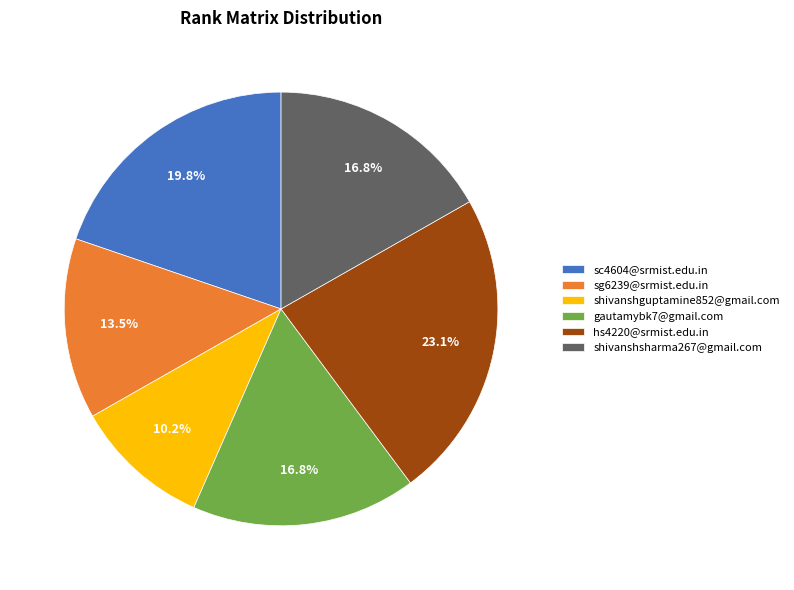

Which has a higher value, sc4604@srmist.edu.in or gautamybk7@gmail.com?

sc4604@srmist.edu.in